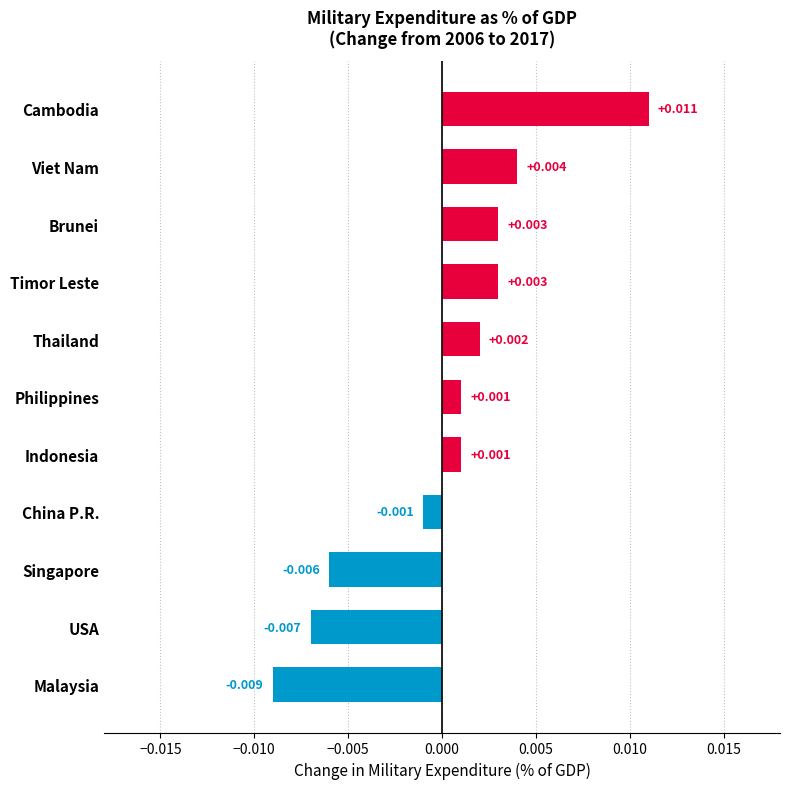

Which has a higher value, Brunei or Indonesia?

Brunei